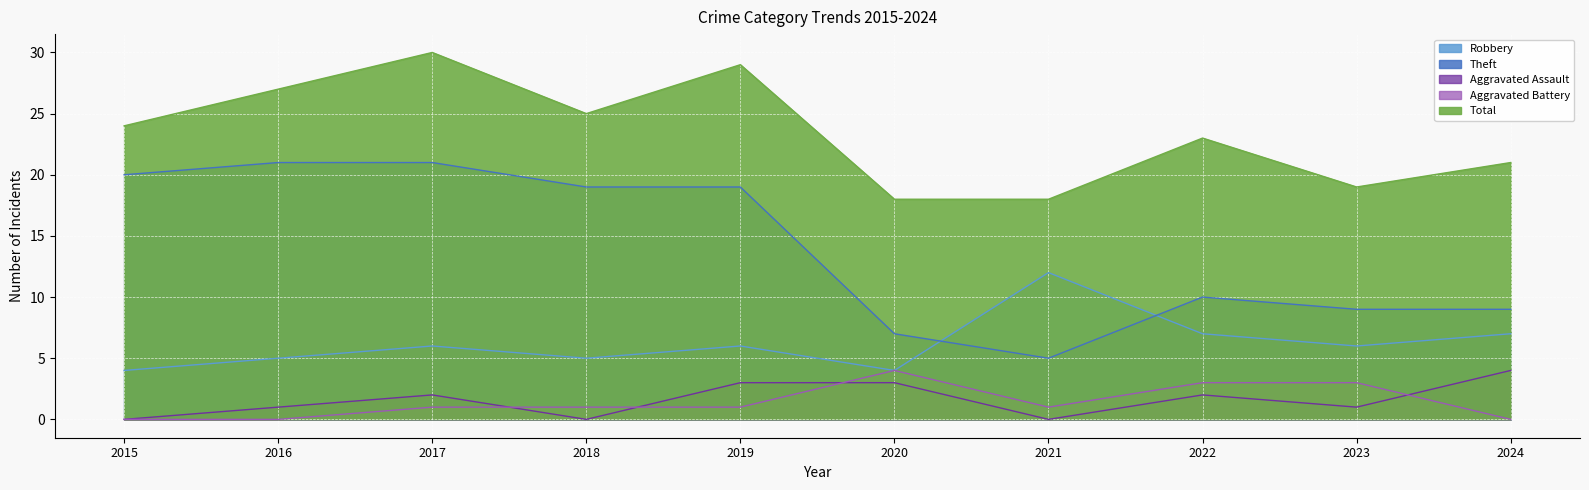

The Aggravated Assault series shows 6 at 2024. True or false?

False